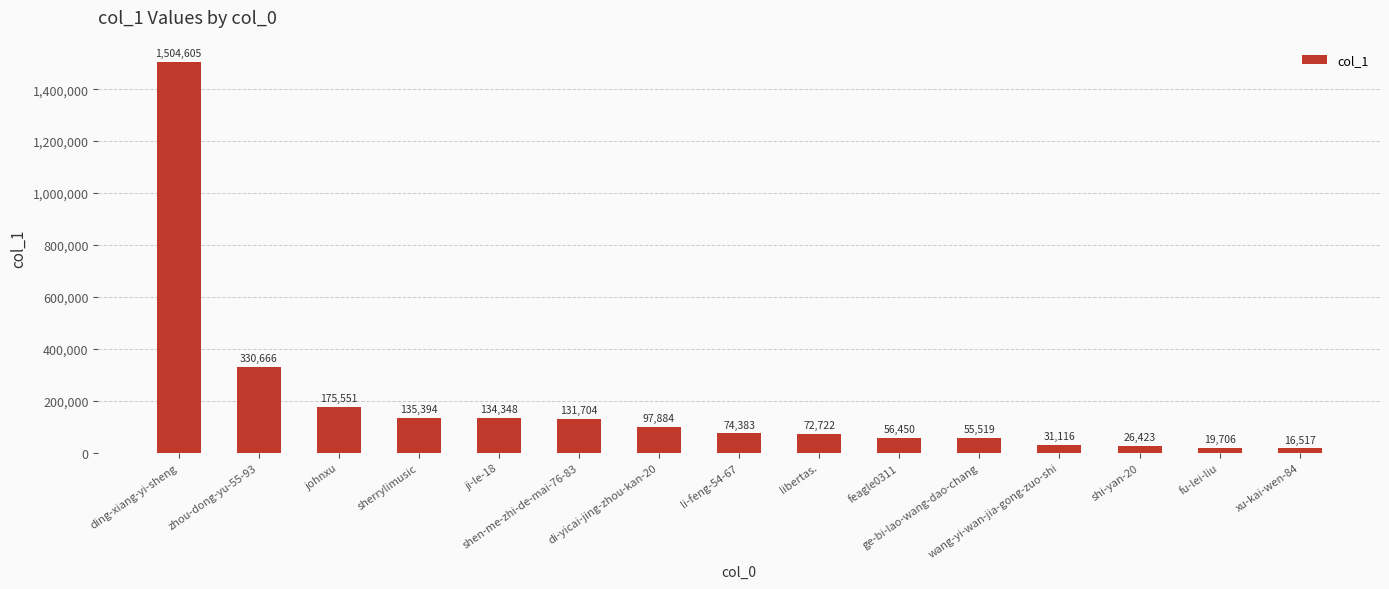

What is the minimum value shown in the chart?

16517